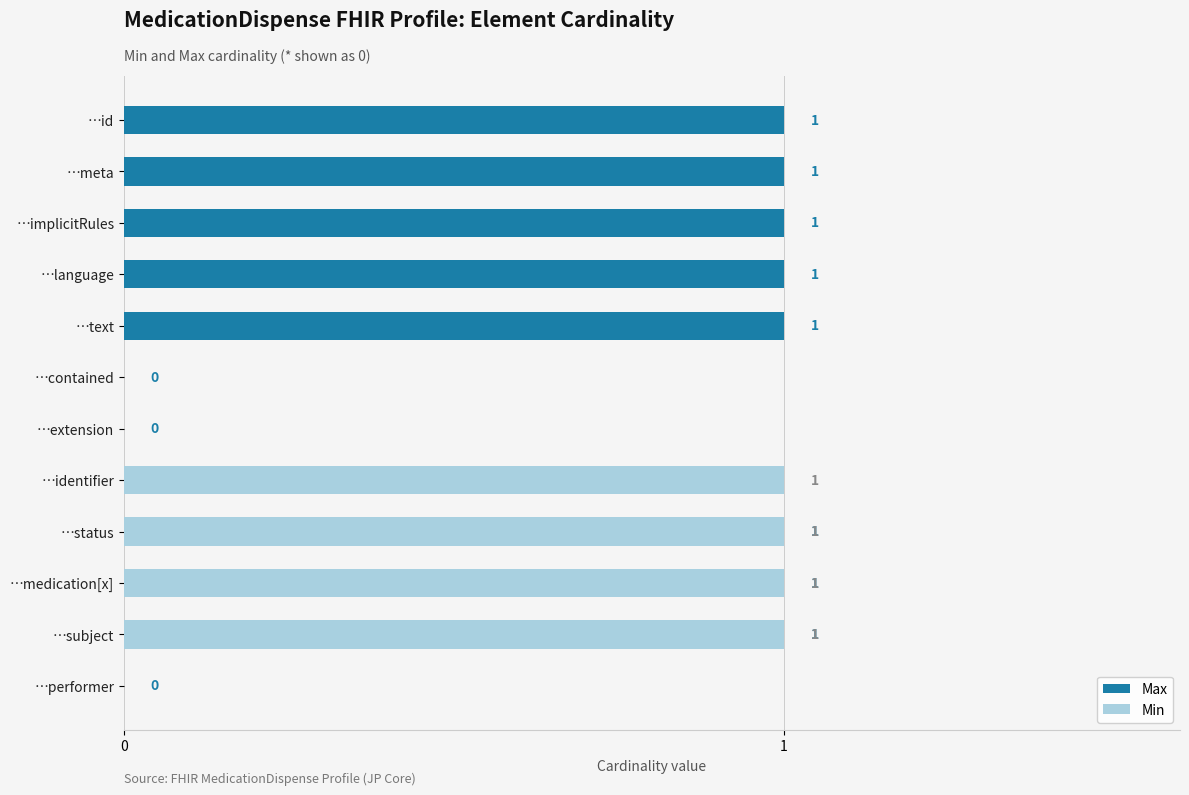

Is the value of Min at …id greater than the value of Max at …id?

No